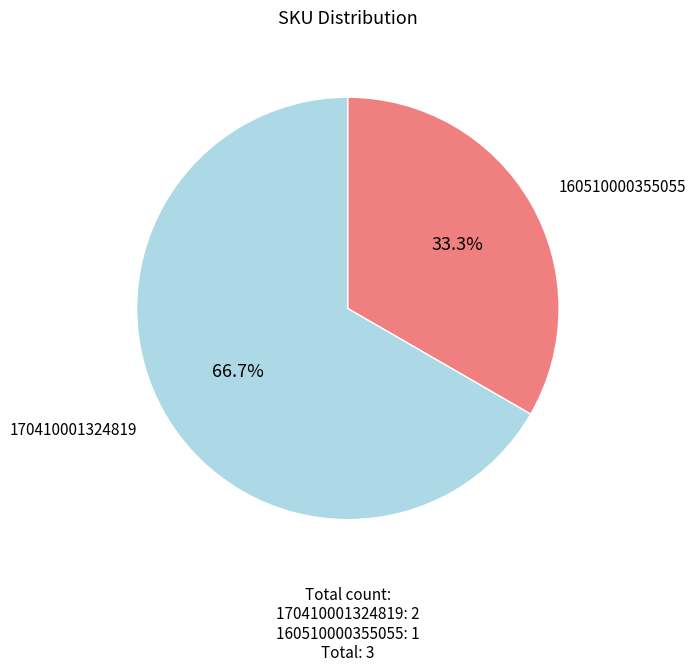

Is there a majority slice in this chart?

Yes